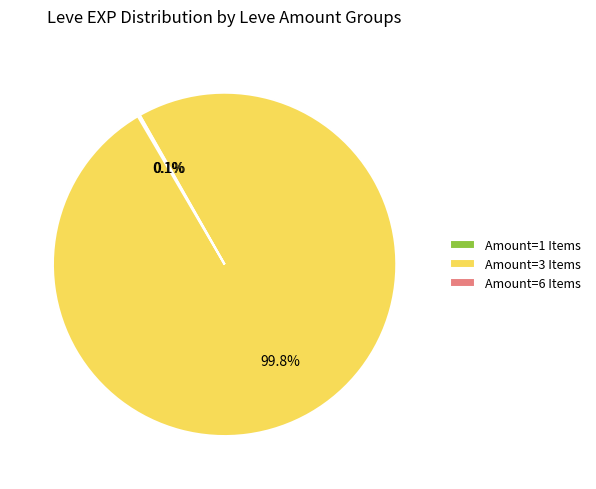

To the nearest percent, what is the average slice percentage?

33%